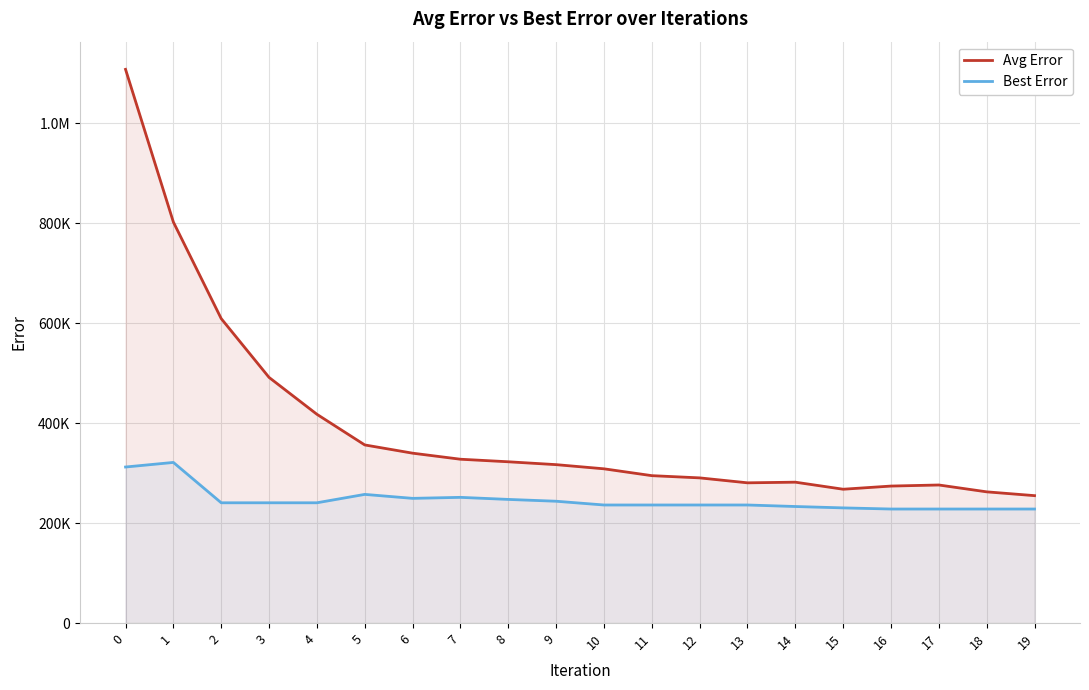

Which category has the lowest value in the Best Error series?

16